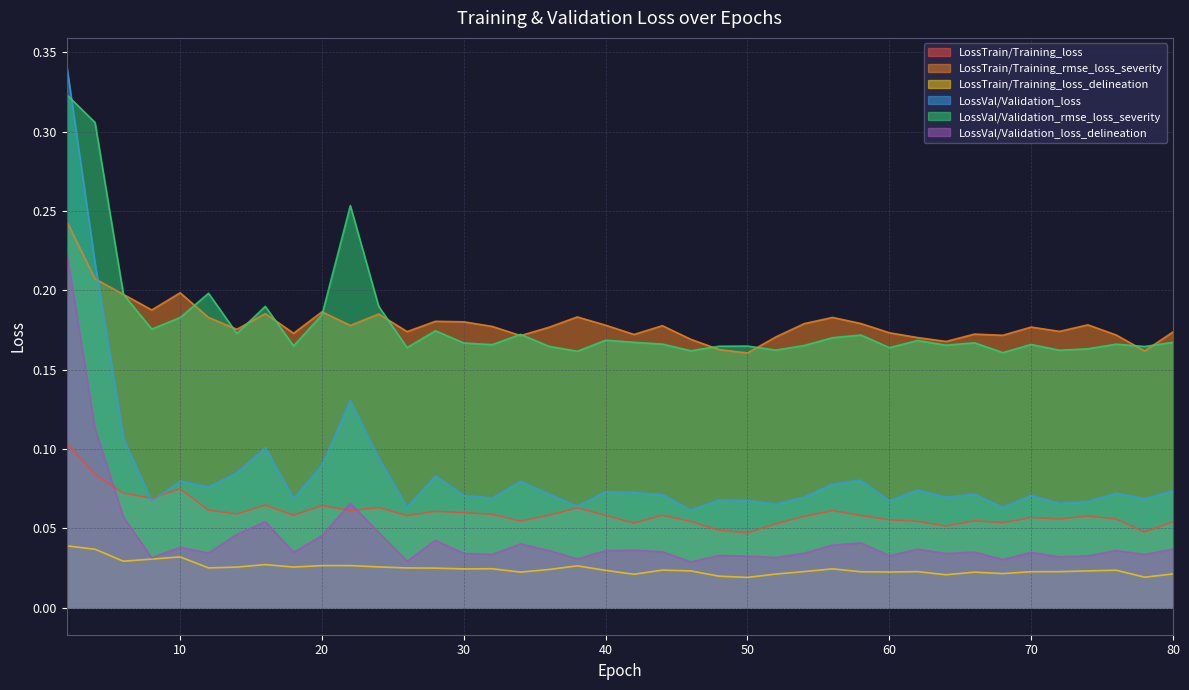

True or false: LossVal/Validation_loss and LossTrain/Training_loss_delineation intersect in this chart.

False